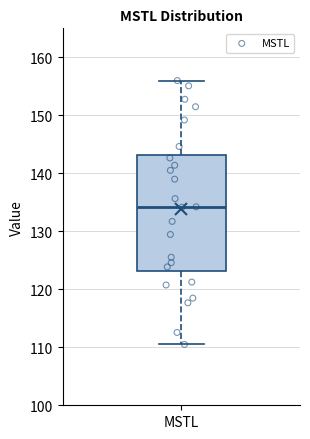

Transcribe this box plot: give where the median line is, the range the box spans, and where the two whiskers end, as read against the y-axis. The values are not printed on the chart, so give them approximately, as read against the axis.

median 134, box 123 to 143, whiskers 110 to 156